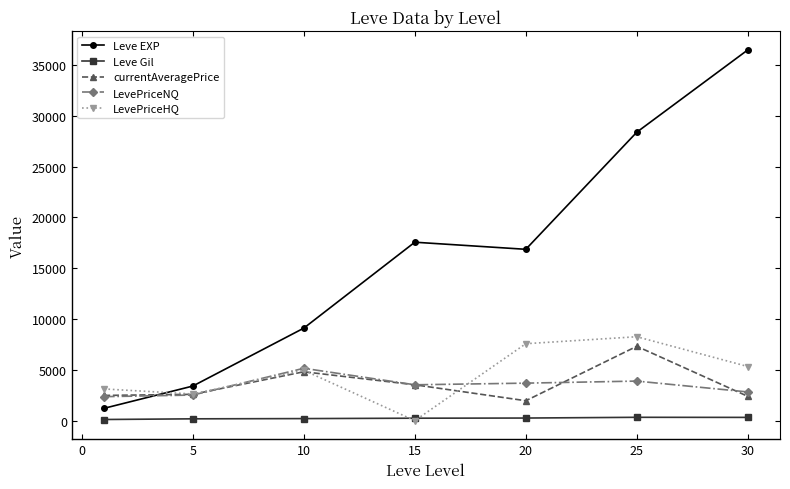

Which series has the widest spread of values?

Leve EXP